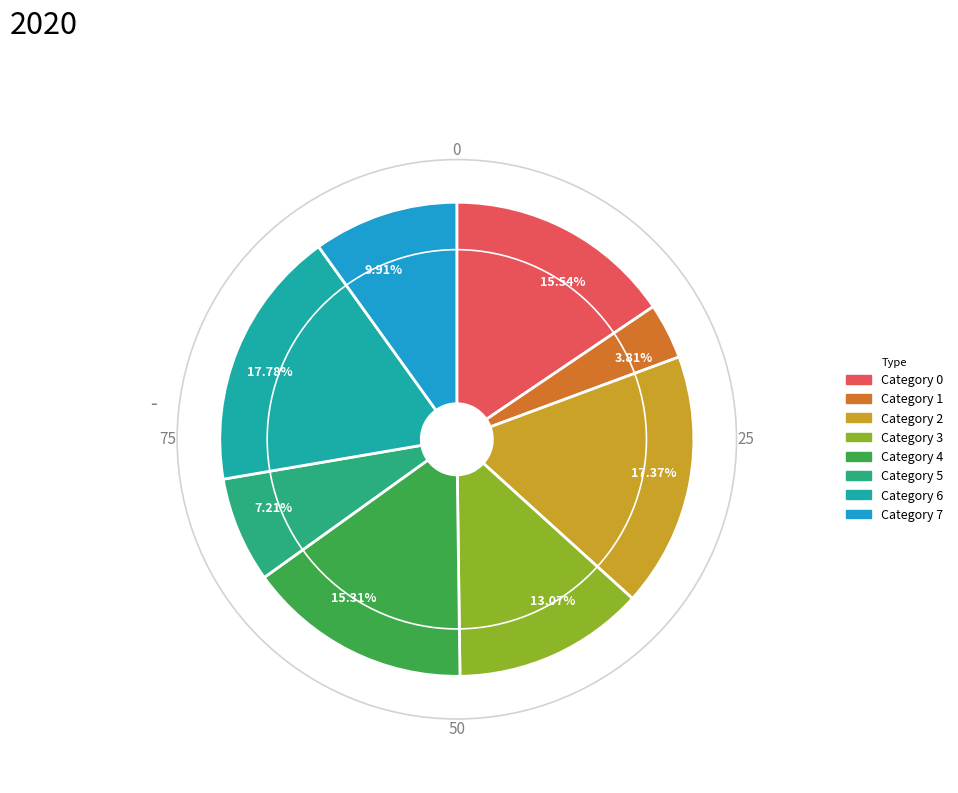

Does 15.31% account for over 50% of the chart?

No